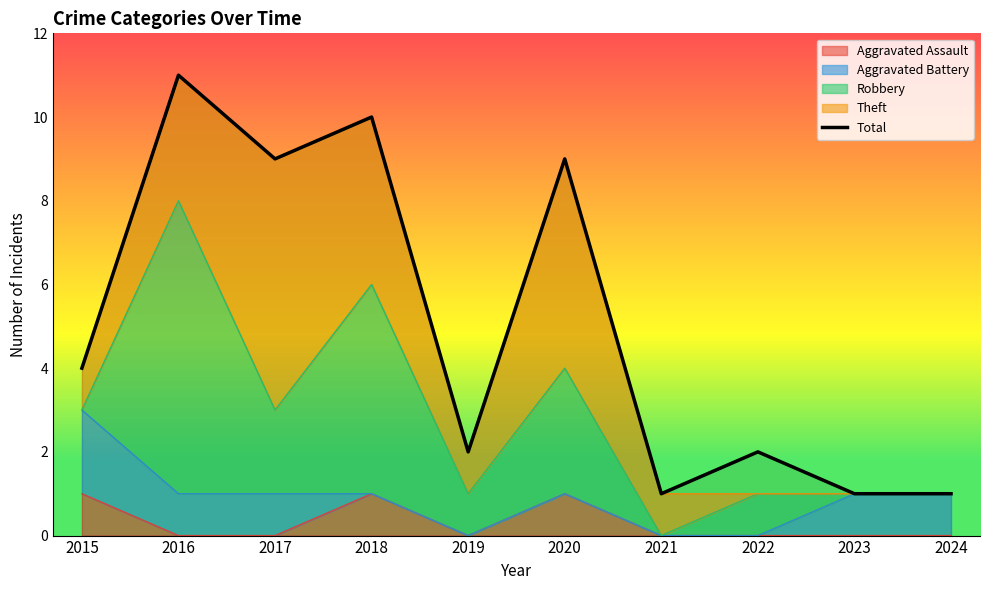

What is the change in value from 2019 to 2024?

-1